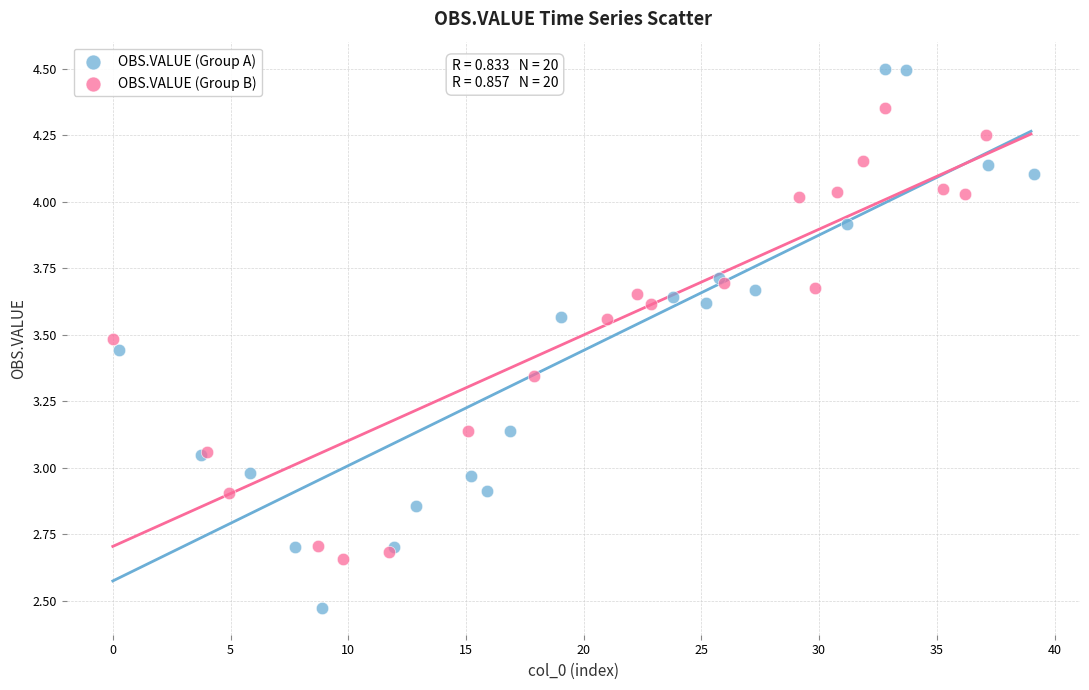

Which series contains the lowest Y value?

OBS.VALUE (Group A)